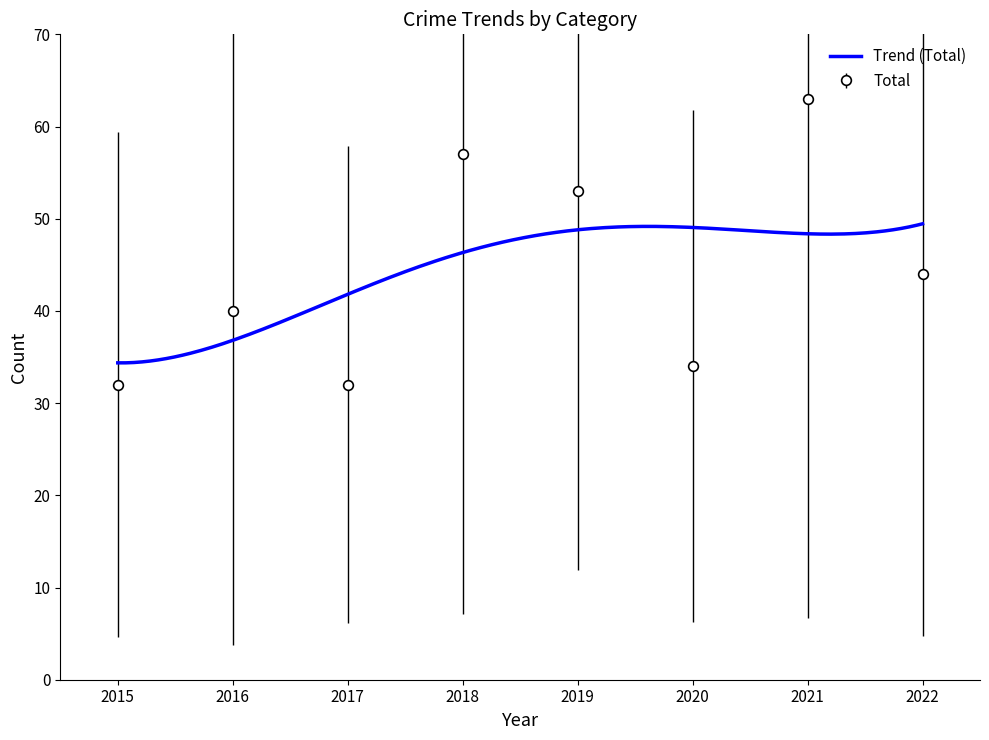

In Total, how many points are higher than both neighbors (excluding endpoints)?

3